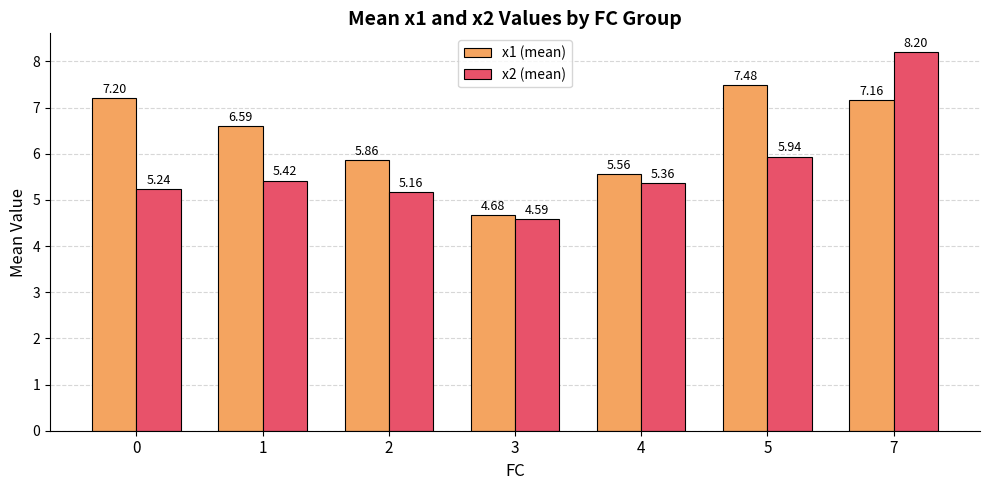

What is the difference between the maximum and minimum values in the x1 (mean) series?

2.8